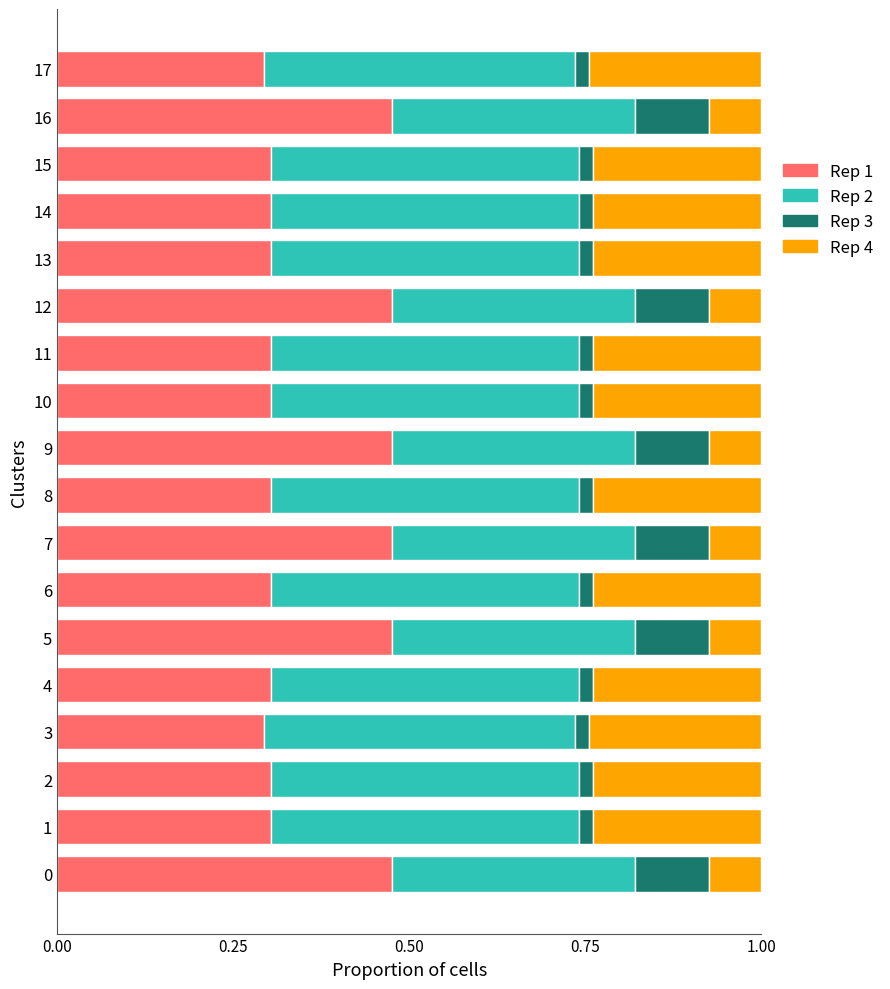

What is the total value across all series at 0?

1.0